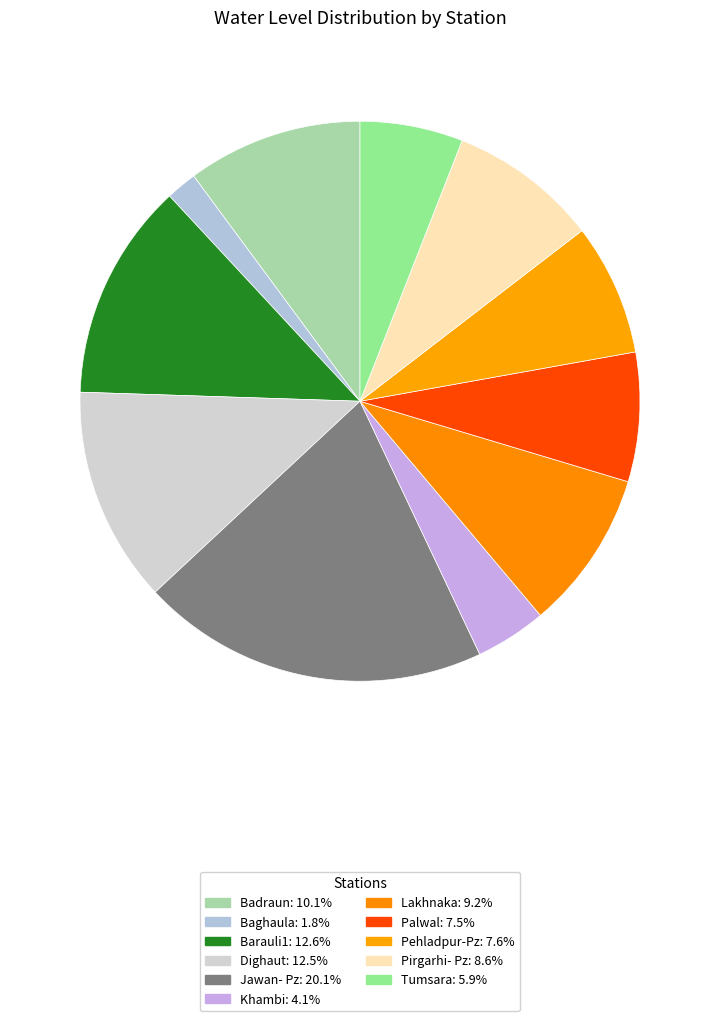

Is Jawan- Pz the majority of the pie?

No